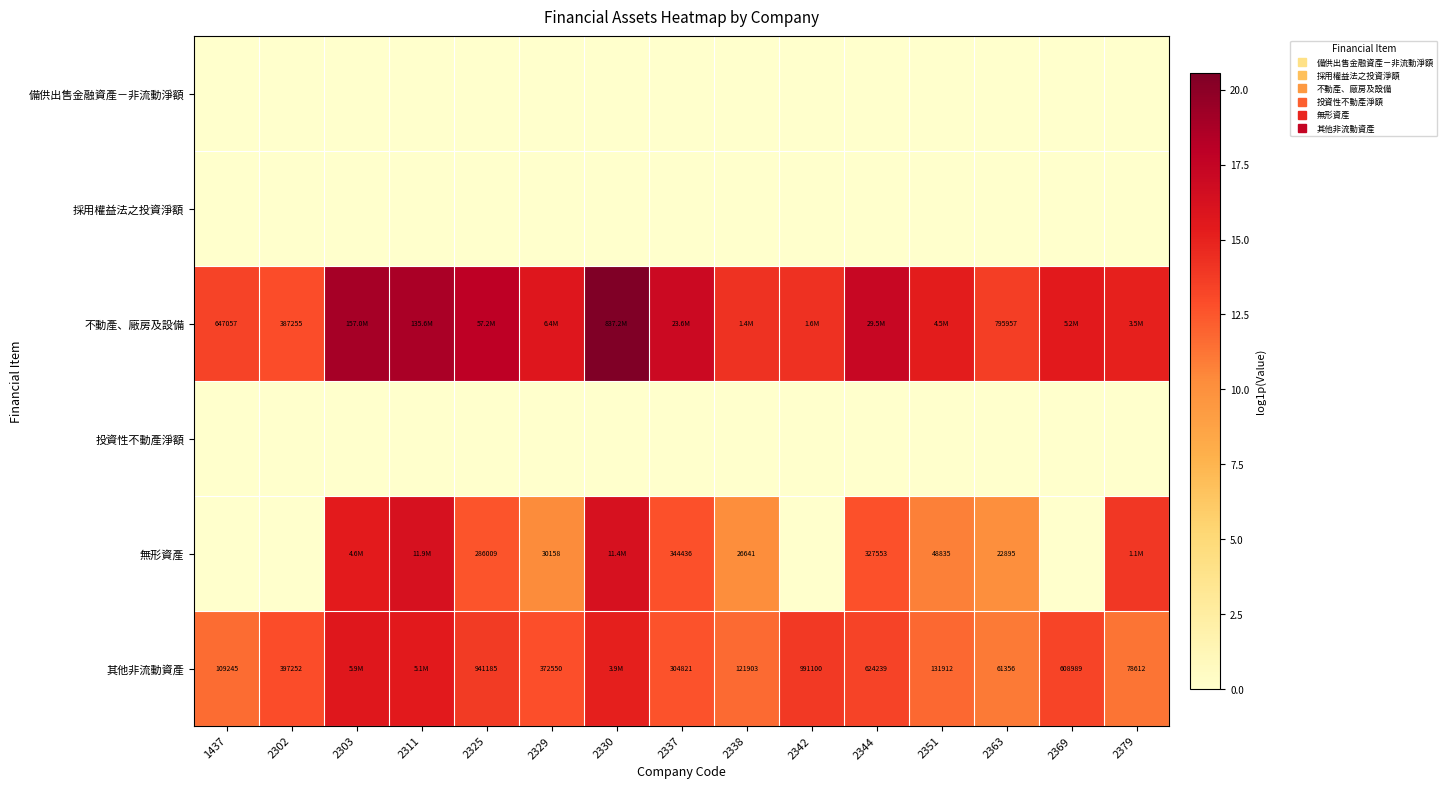

Count the number of categories in the chart.

15